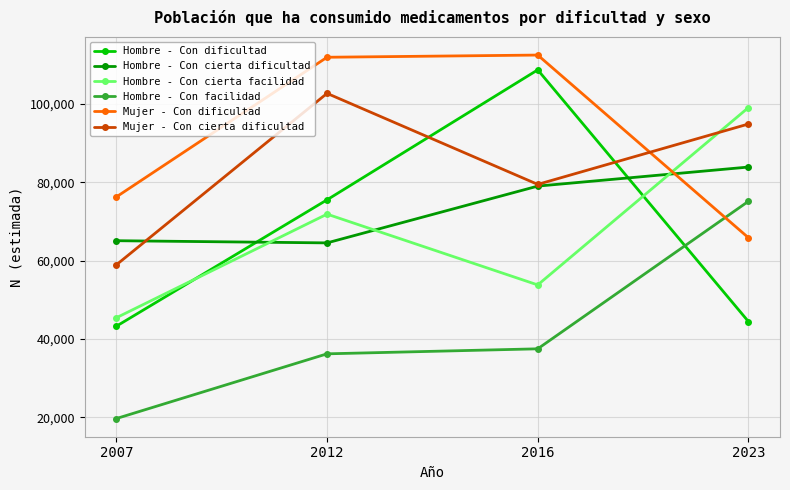

How many distinct data groups are displayed?

6